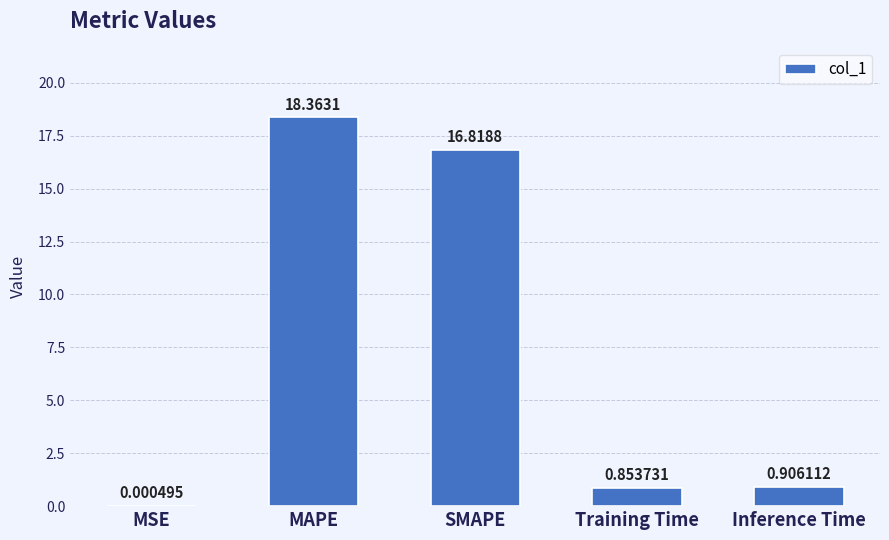

Does the chart contain stacked bars?

No